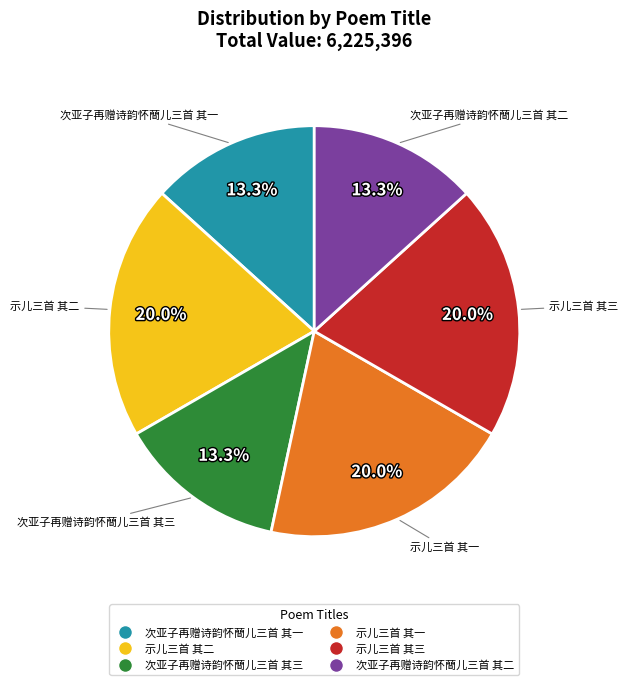

Count the number of slices in the pie.

6